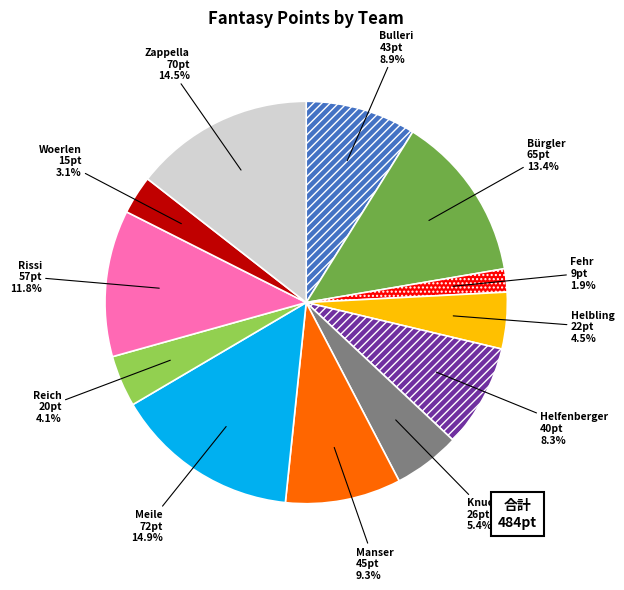

The Zappella slice represents 1% of the pie. True or false?

False